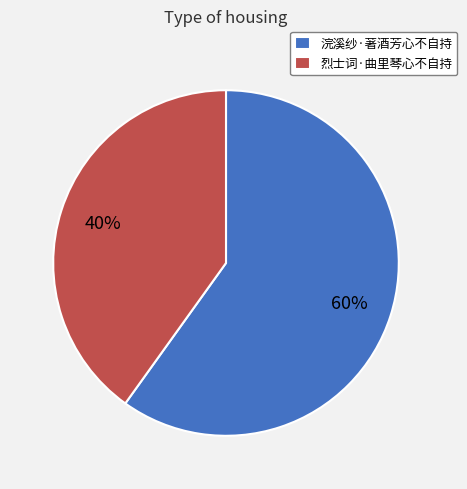

To the nearest percent, what is the combined percentage of 浣溪纱·著酒芳心不自持 and 烈士词·曲里琴心不自持?

100%